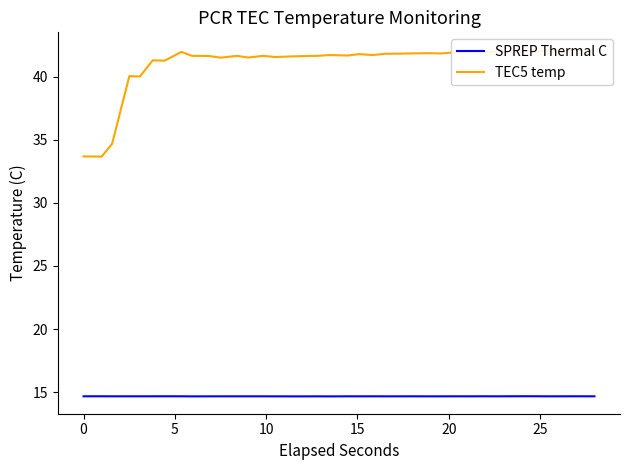

What is the maximum value for SPREP Thermal C?

14.7